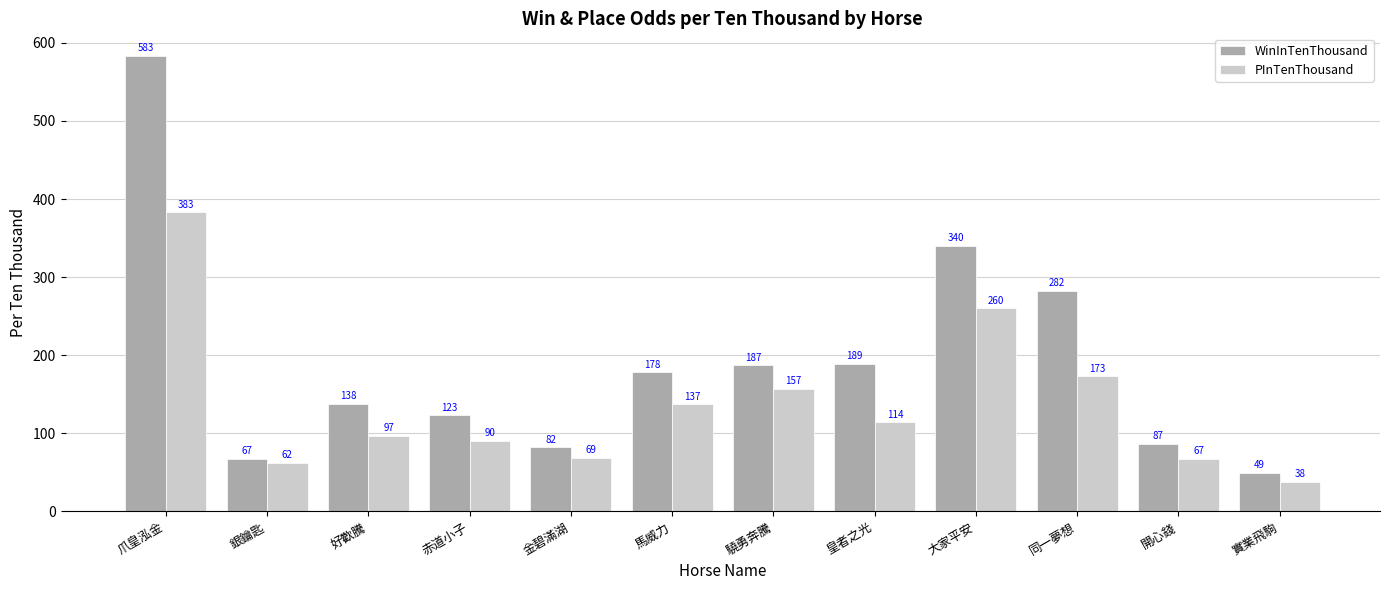

What is the value of the WinInTenThousand bar at the 3rd from the left?

138